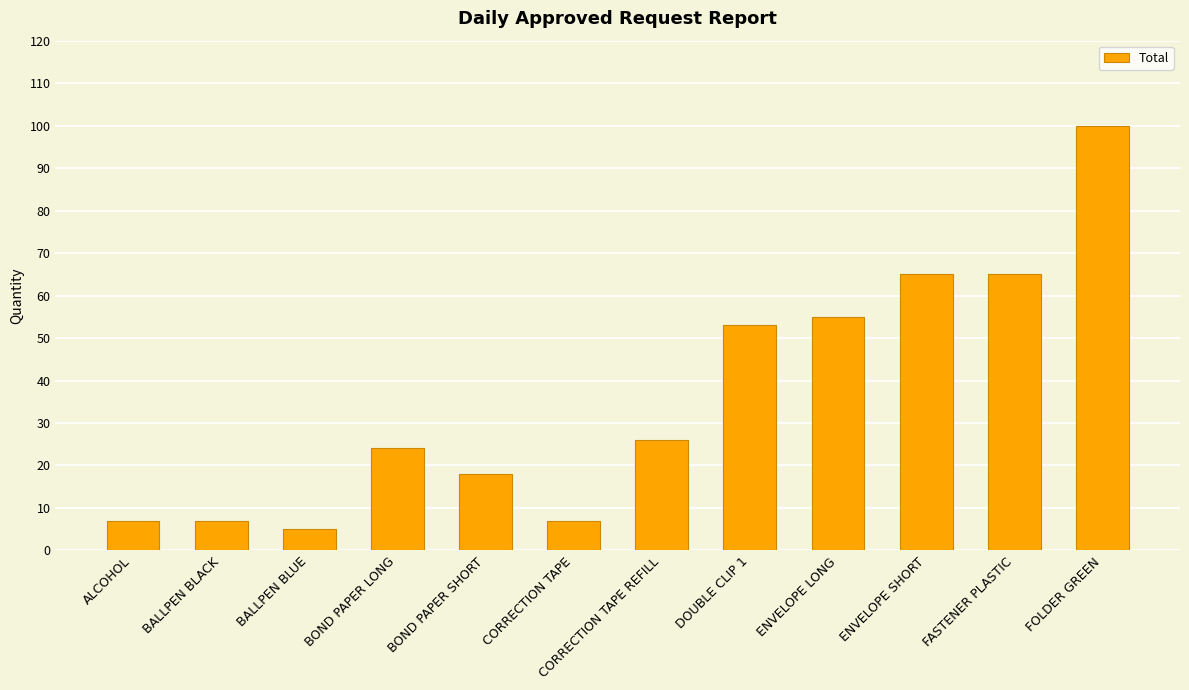

The value at BALLPEN BLACK is 7. True or false?

True